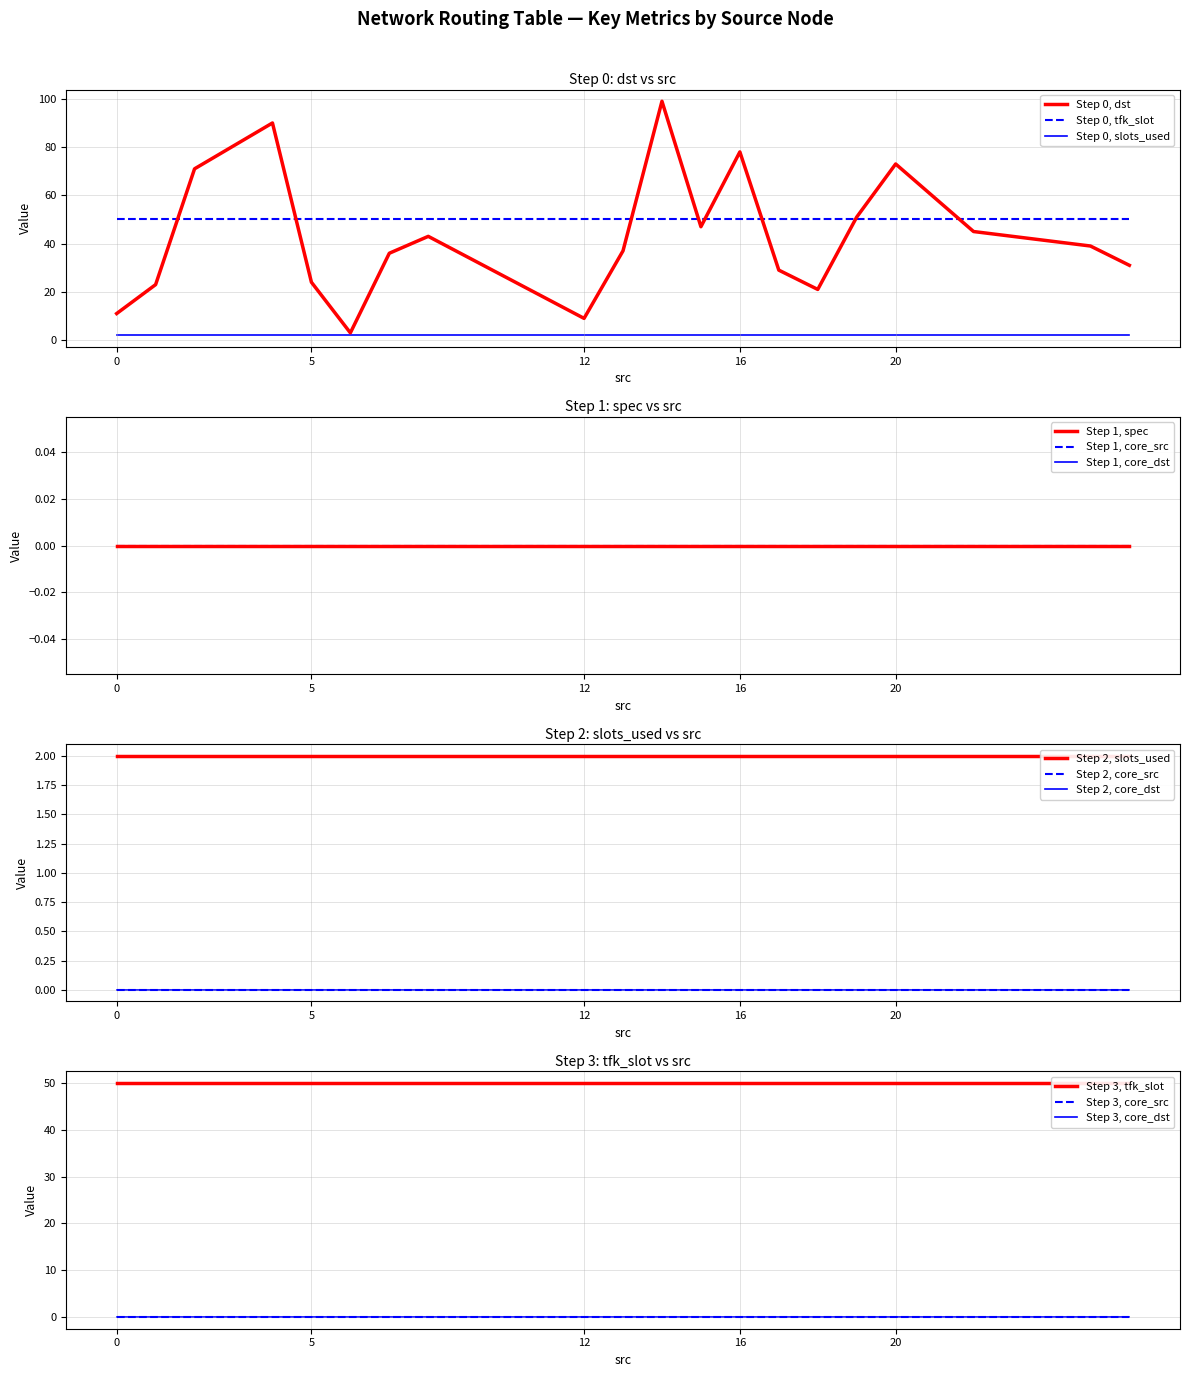

What is the difference between the highest and lowest values at 7?

50